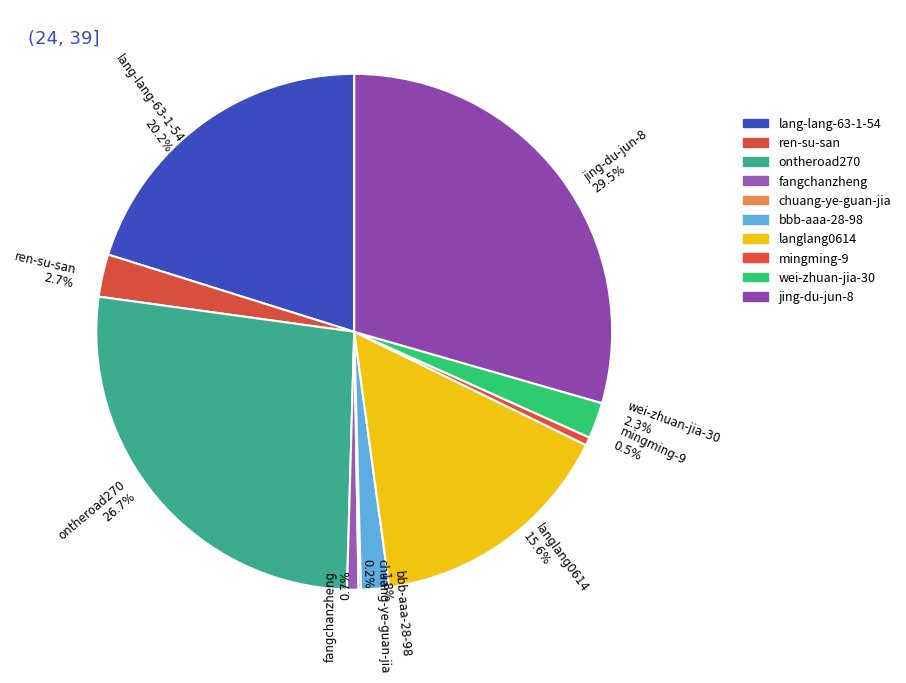

How much of the chart is everything except ren-su-san?

97.3%